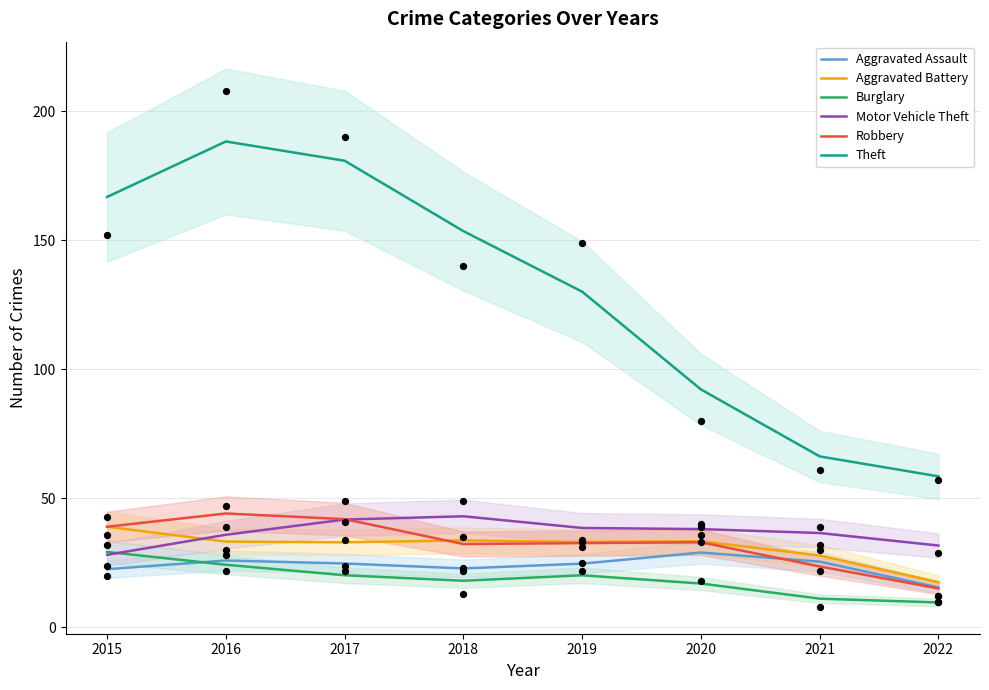

Which series reaches the minimum Y coordinate?

Burglary